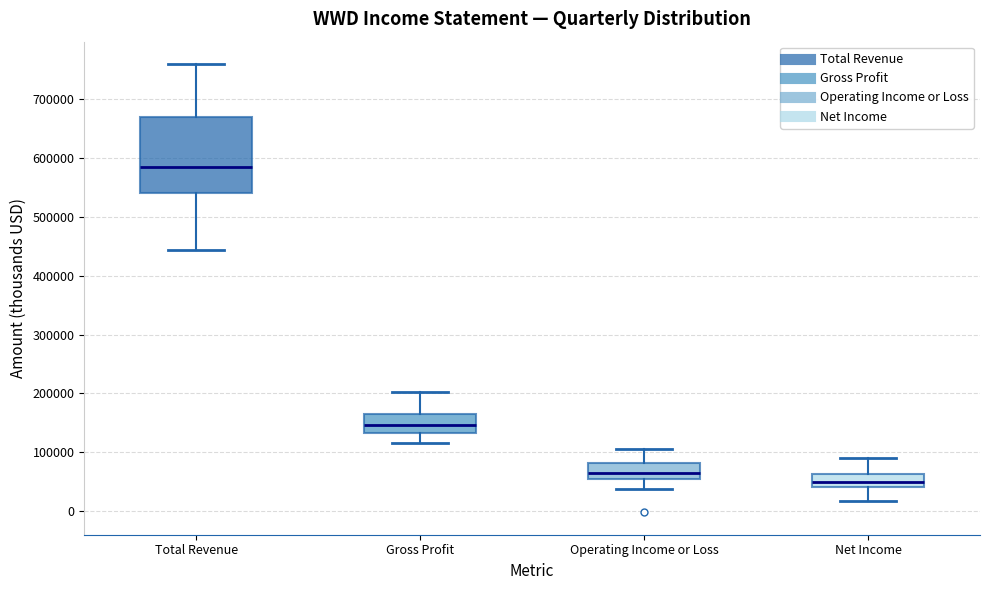

Comparing the boxes themselves (not the whiskers), which one is the tallest?

Total Revenue